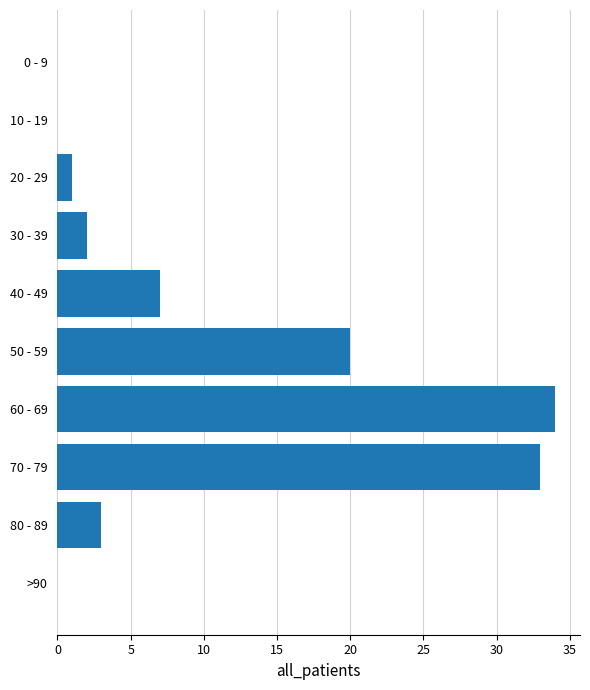

Reading top to bottom, extract all data points from this chart.

0 - 9=0	10 - 19=0	20 - 29=1	30 - 39=2	40 - 49=7	50 - 59=20	60 - 69=34	70 - 79=33	80 - 89=3	>90=0